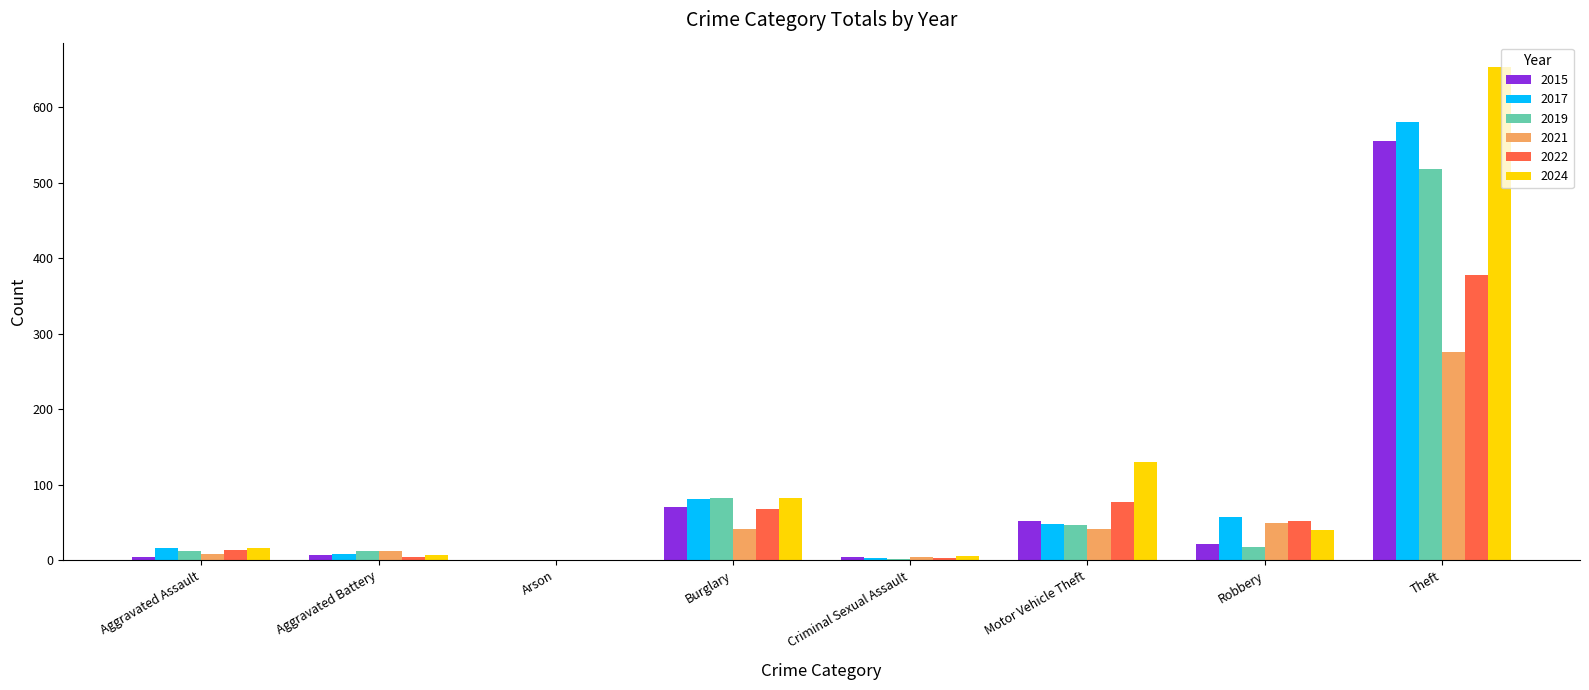

At which category is the sum across all series the highest?

Theft